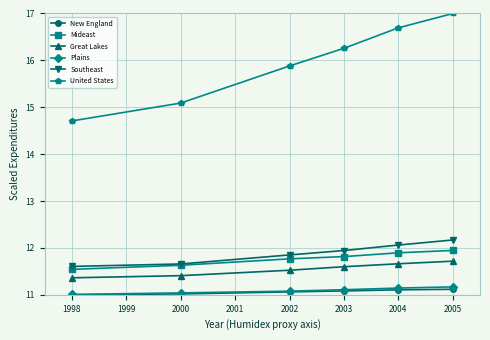

What is the approximate value of Great Lakes at 1998?

11.4